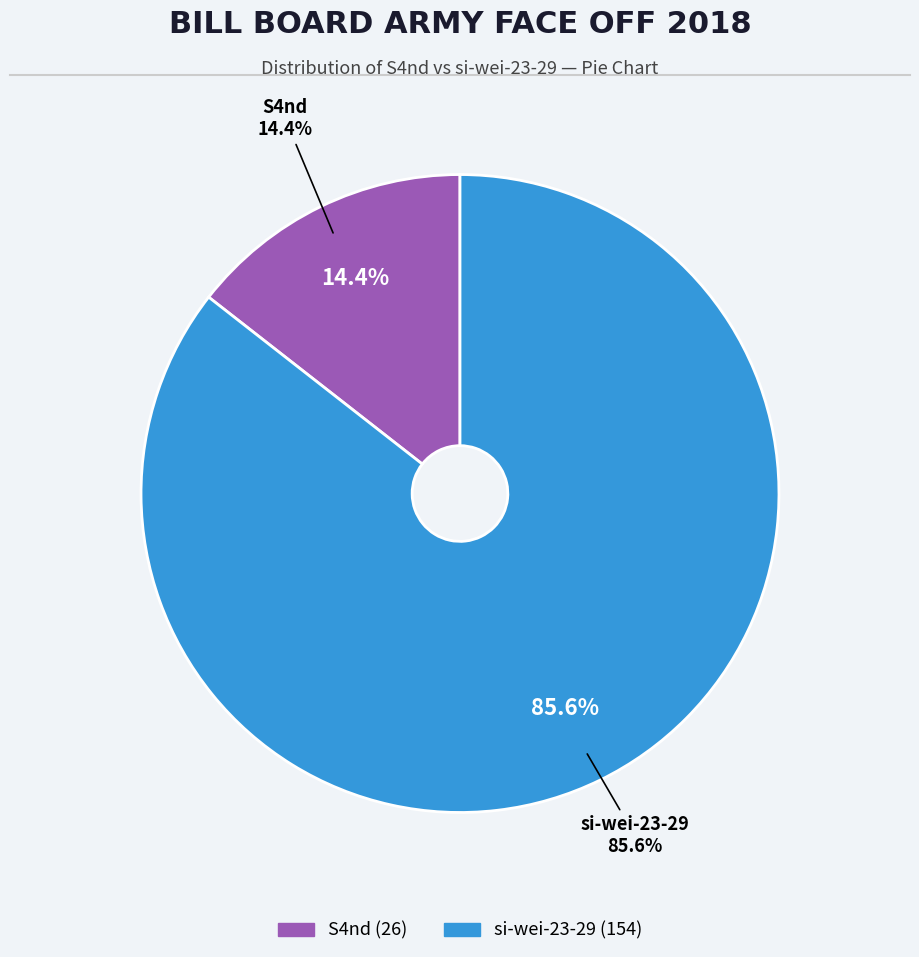

To the nearest percent, what is the combined percentage of si-wei-23-29 and S4nd?

100%